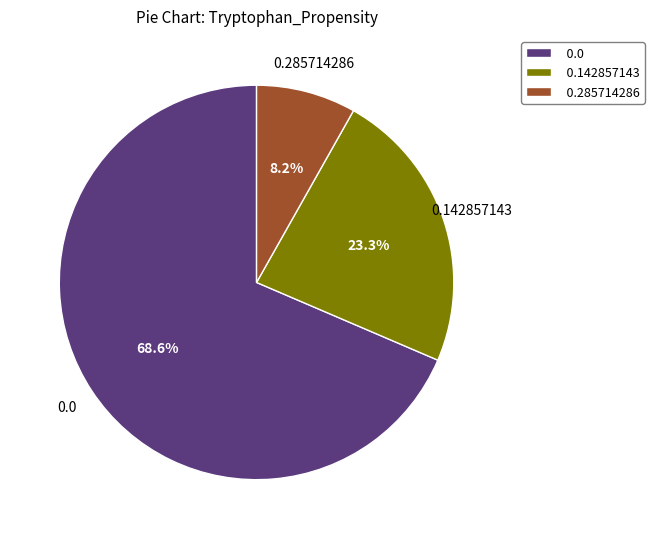

Does 0.142857143 account for over 50% of the chart?

No